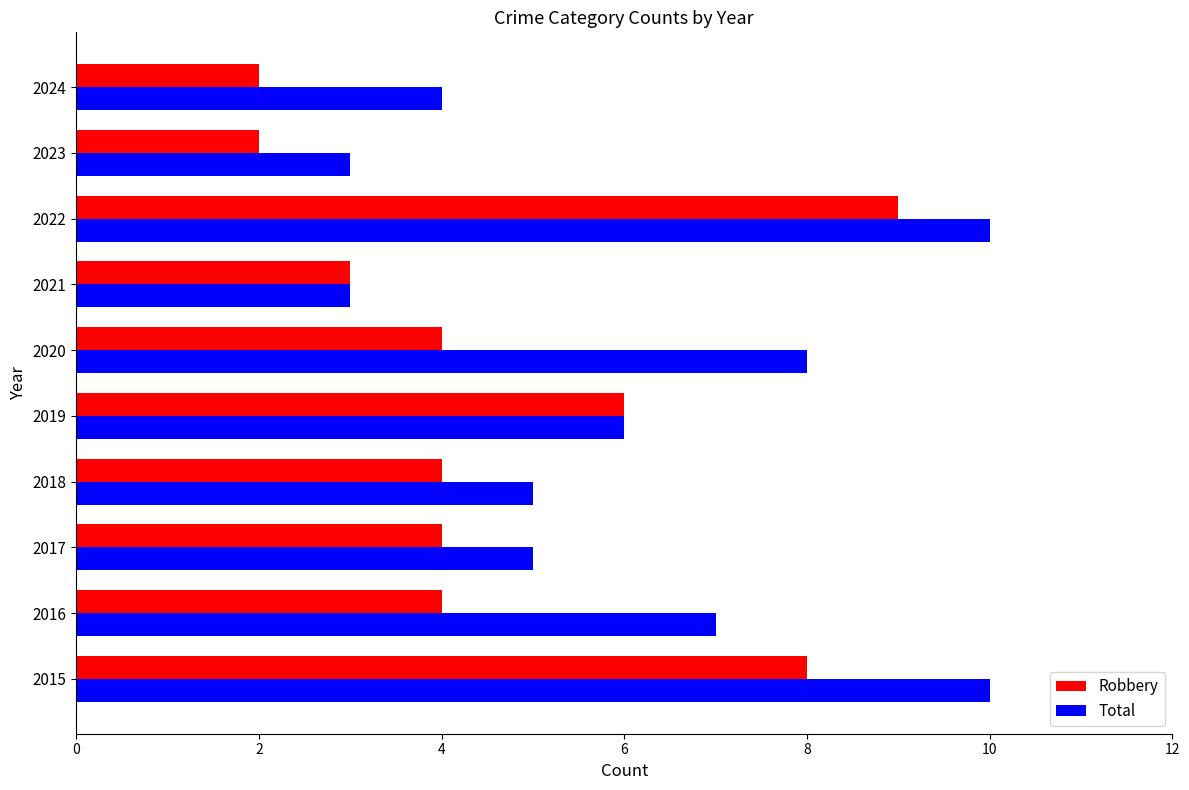

What are all the series names shown in the legend?

Robbery, Total